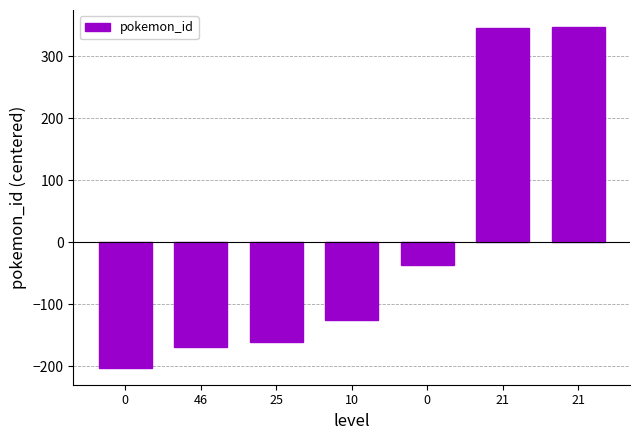

What value does the data have at 21, to the nearest 10?

350